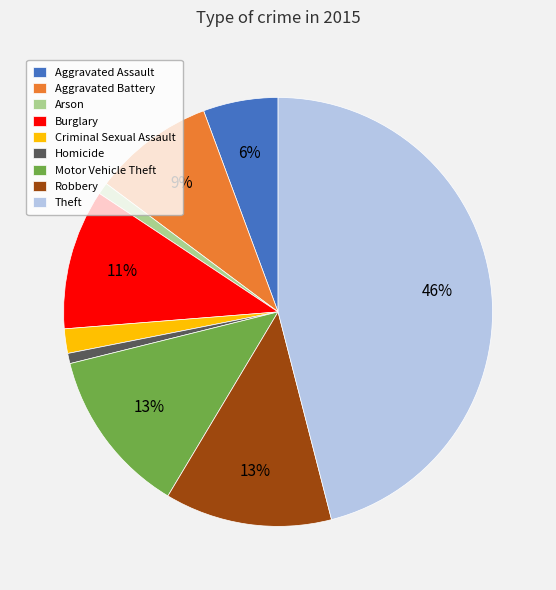

To the nearest percent, what is the average slice percentage?

11%